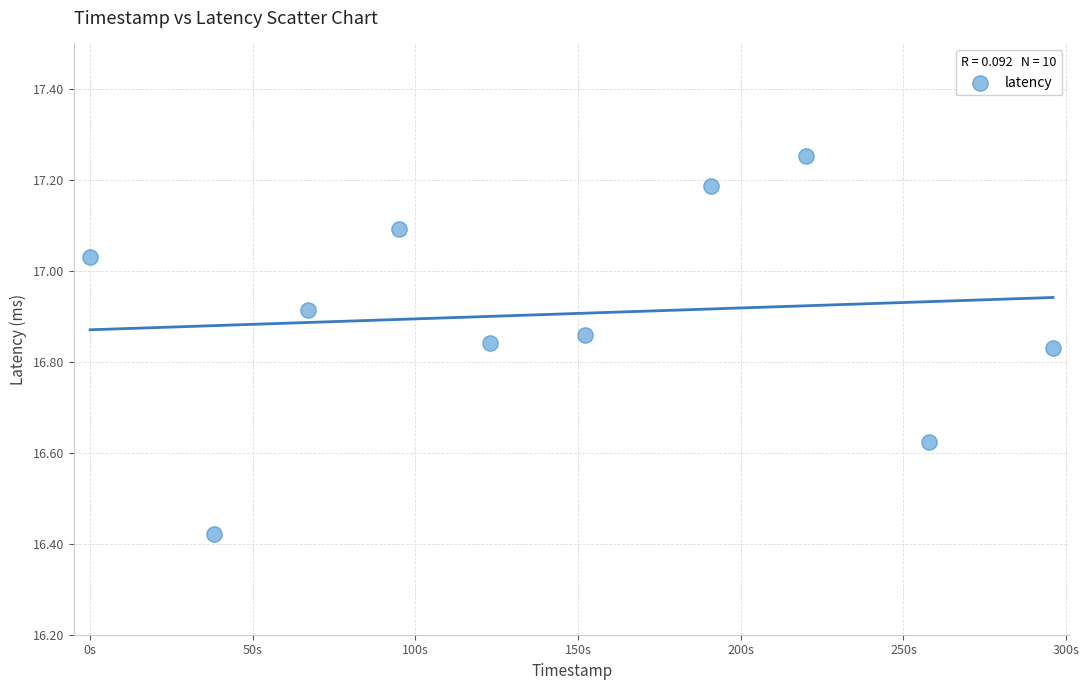

What is the average X value?

144.0